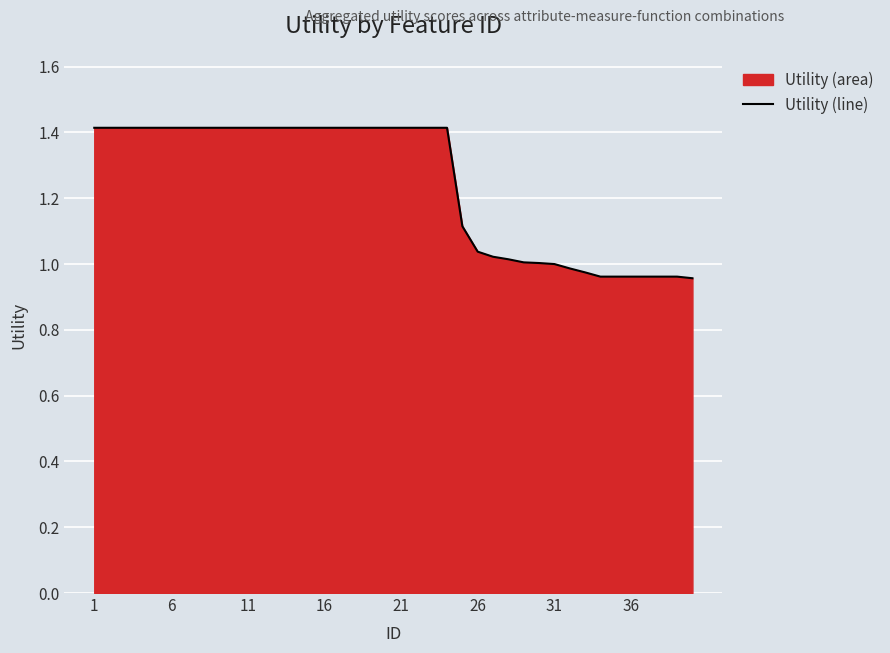

What is the minimum value shown in the chart?

1.0